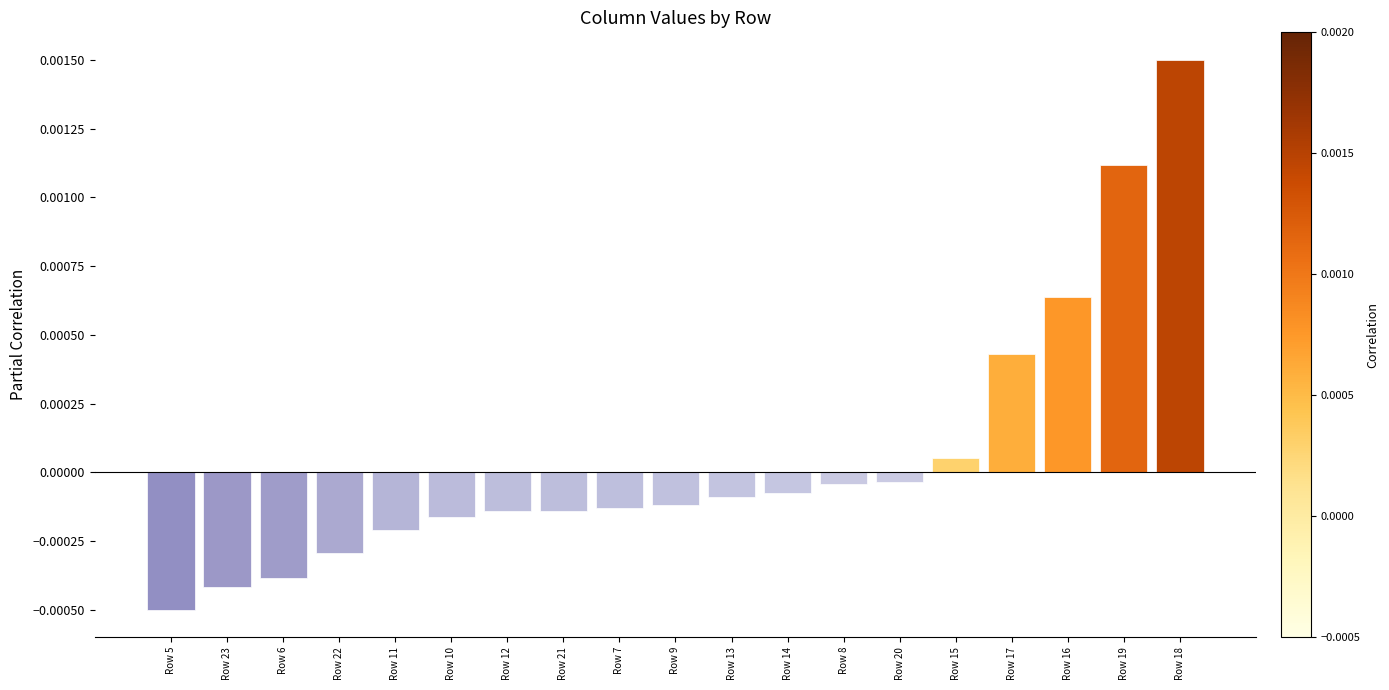

Which has a higher value, Row 11 or Row 6?

Row 11